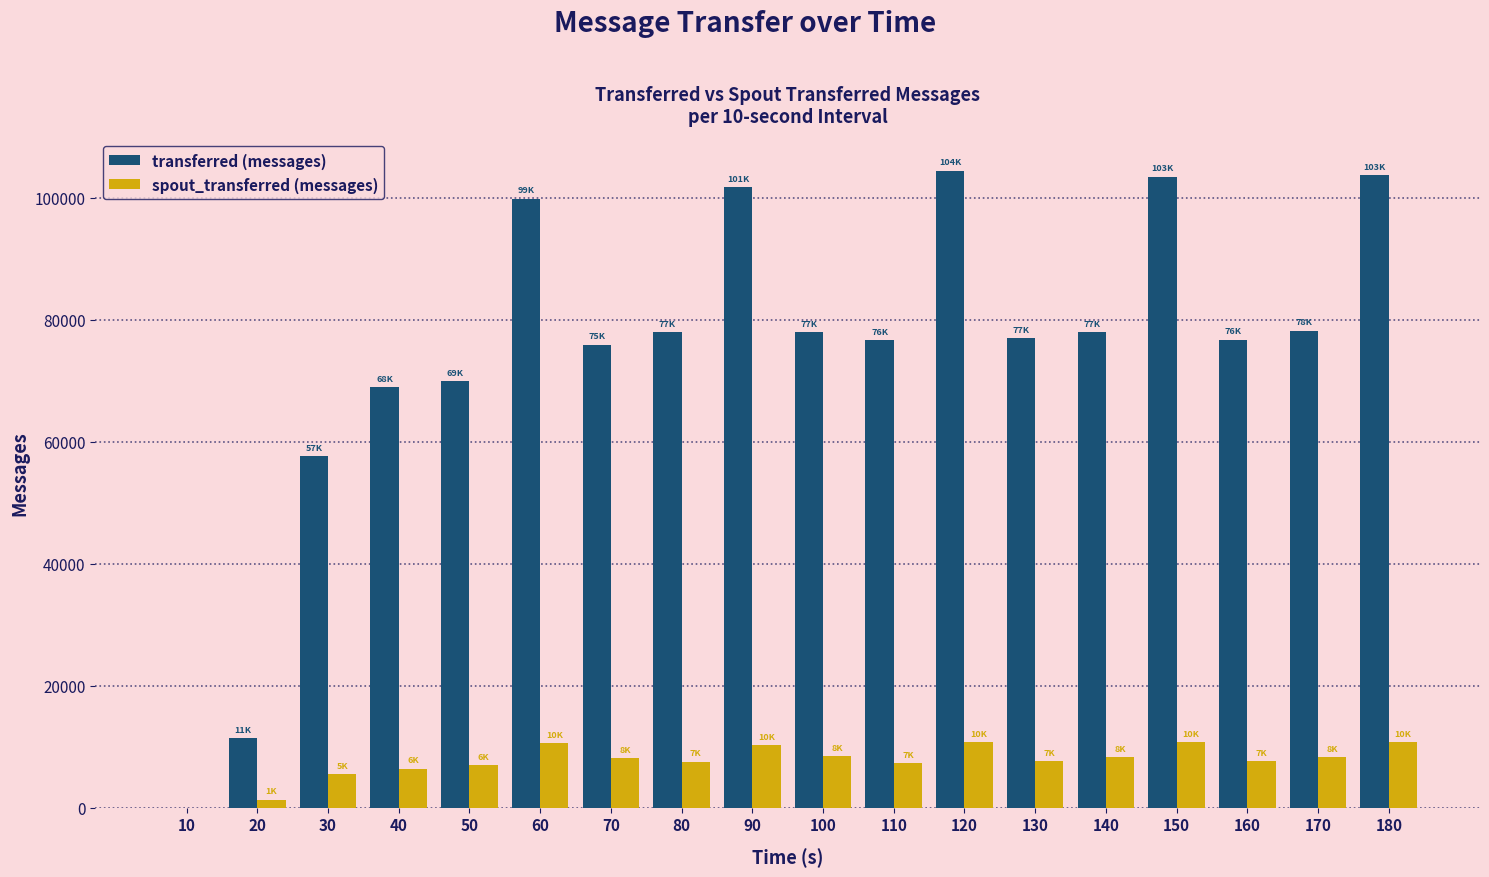

Is the value of transferred (messages) at 20 greater than the value of spout_transferred (messages) at 140?

Yes